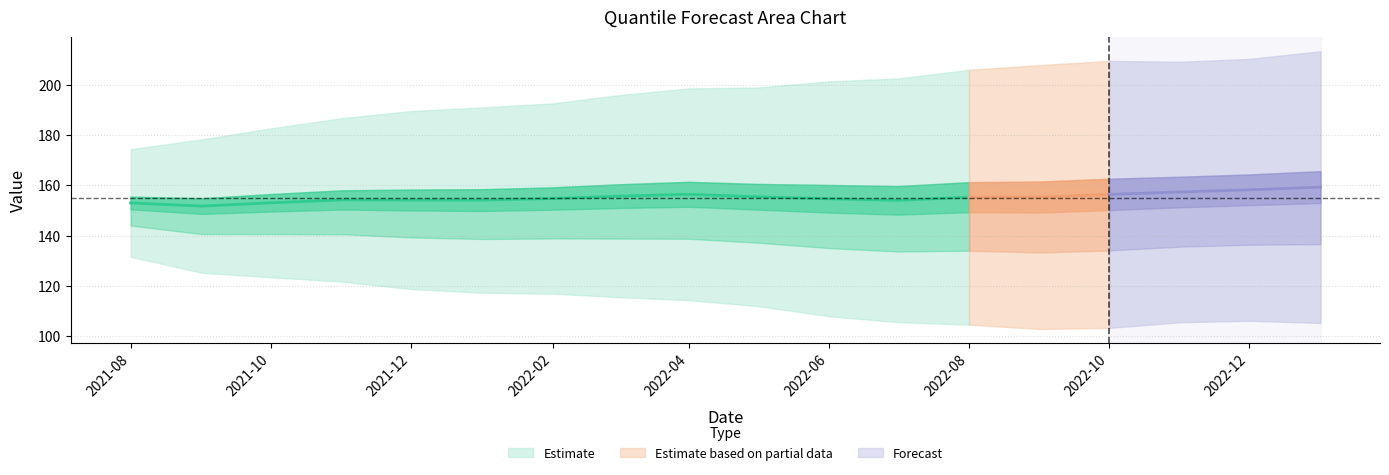

The q_0.05 series shows 198.7 at 2022-03-01. True or false?

False